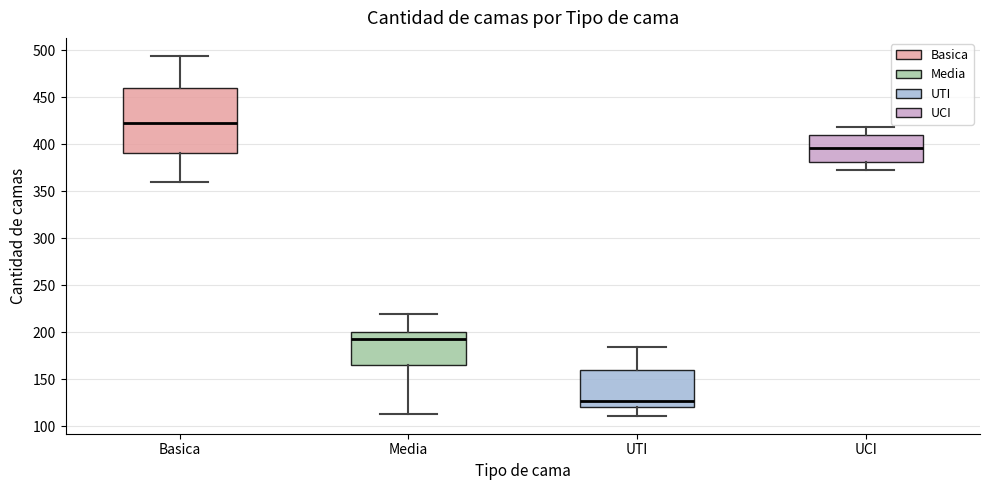

Reading left to right, transcribe this box plot: for each box, give where its median line is, the range the box spans, and where its two whiskers end, as read against the y-axis. The values are not printed on the chart, so give them approximately, as read against the axis.

Basica: median 425, box 390 to 460, whiskers 360 to 495
Media: median 195, box 165 to 200, whiskers 115 to 220
UTI: median 125, box 120 to 160, whiskers 110 to 185
UCI: median 395, box 380 to 410, whiskers 375 to 420